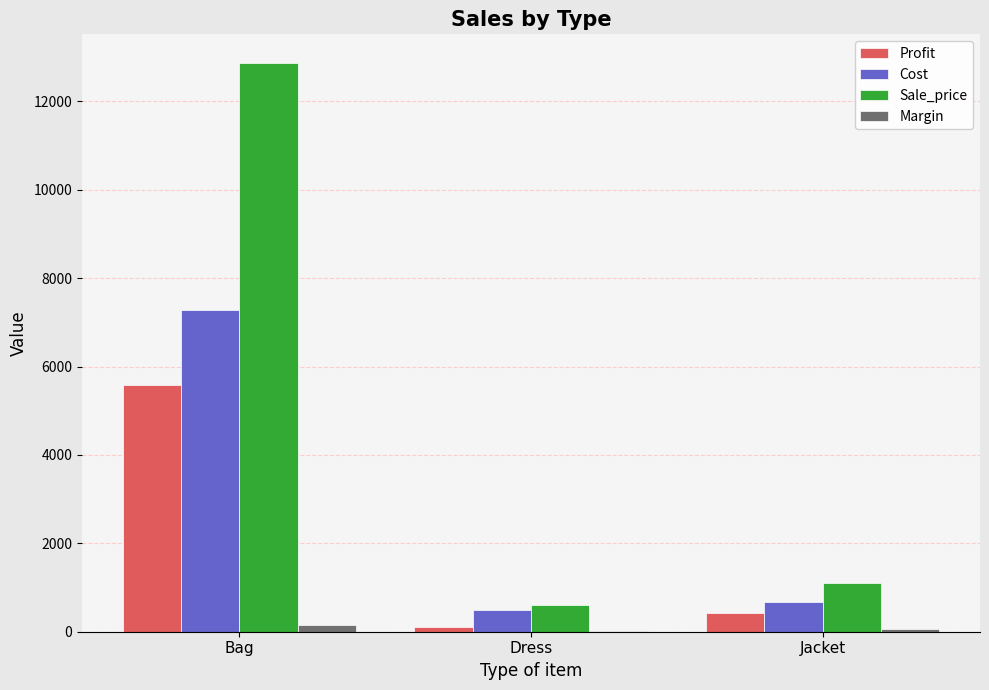

Between Bag and Jacket, which series saw the biggest shift?

Sale_price